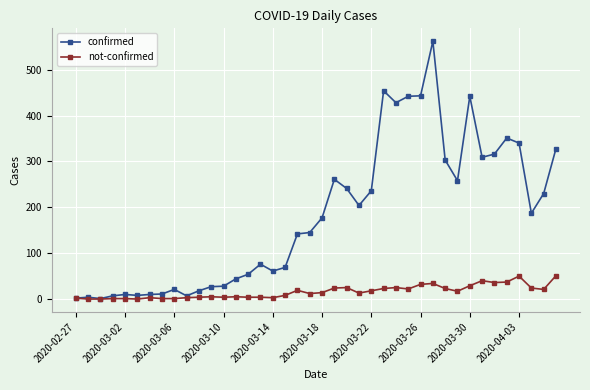

At how many categories does at least one series exceed 281?

12